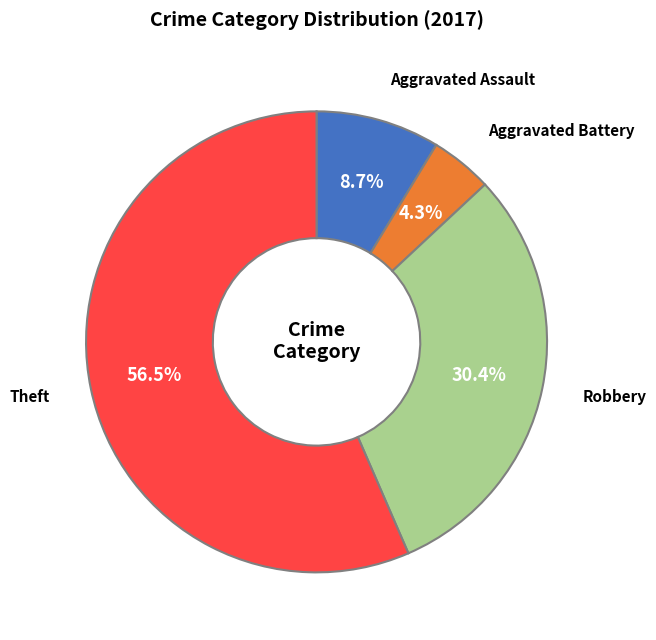

How many segments does this pie chart have?

4